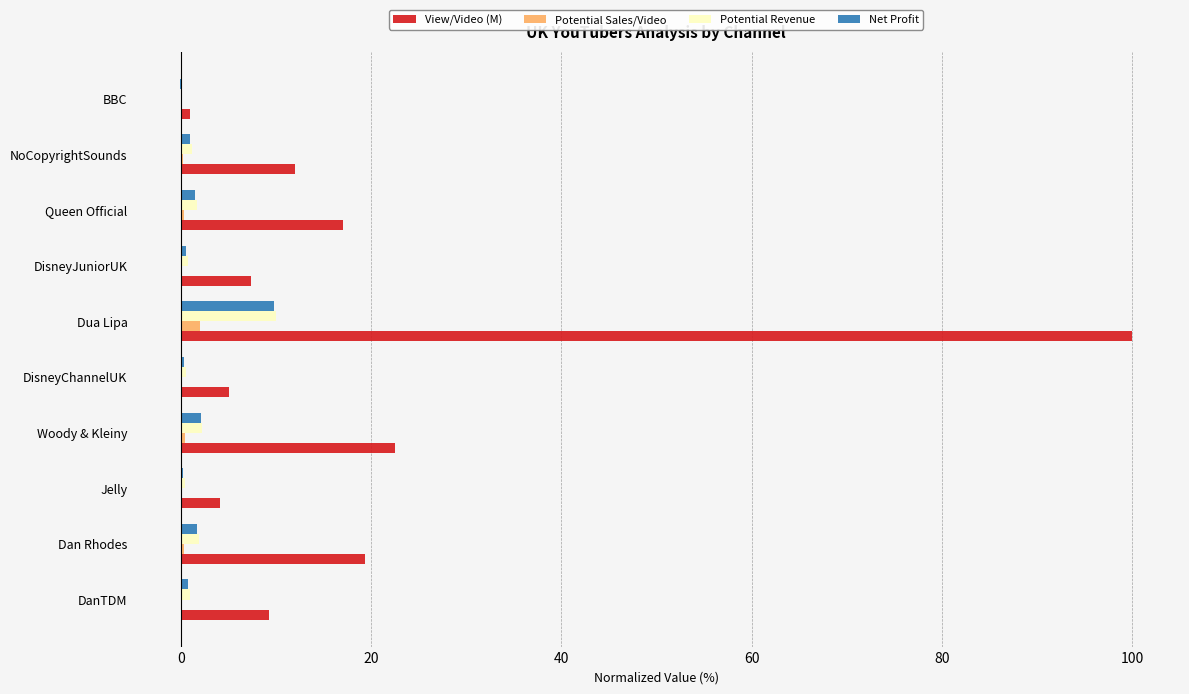

At which label does Net Profit reach its peak?

Dua Lipa